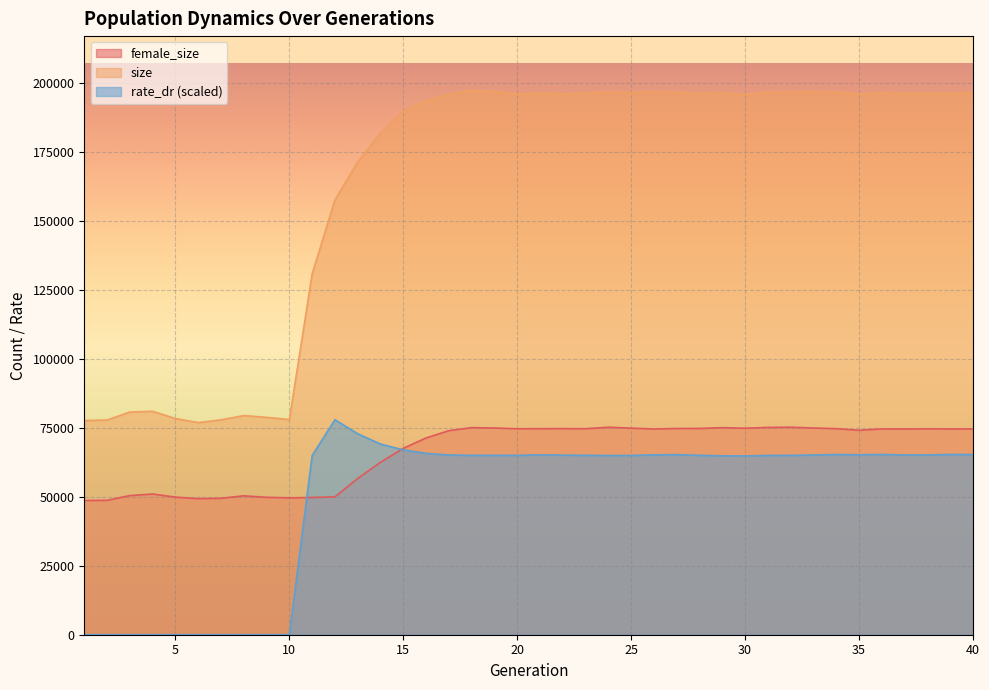

At how many categories does at least one series exceed 137484?

29